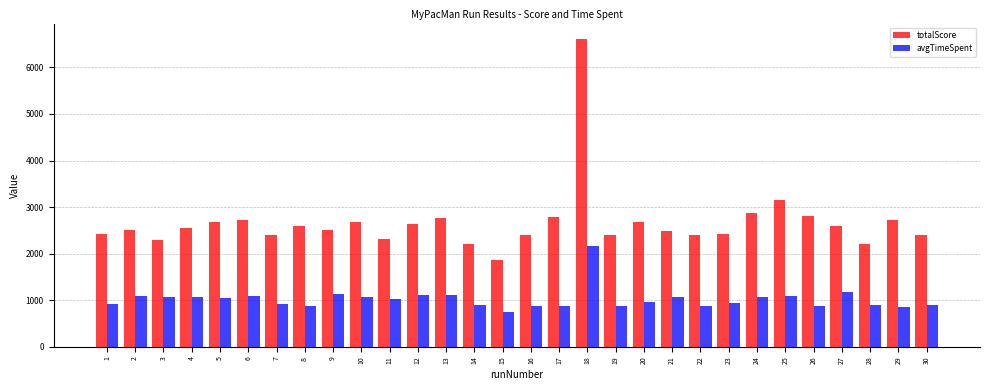

List the series in order of their overall mean, lowest first.

avgTimeSpent, totalScore